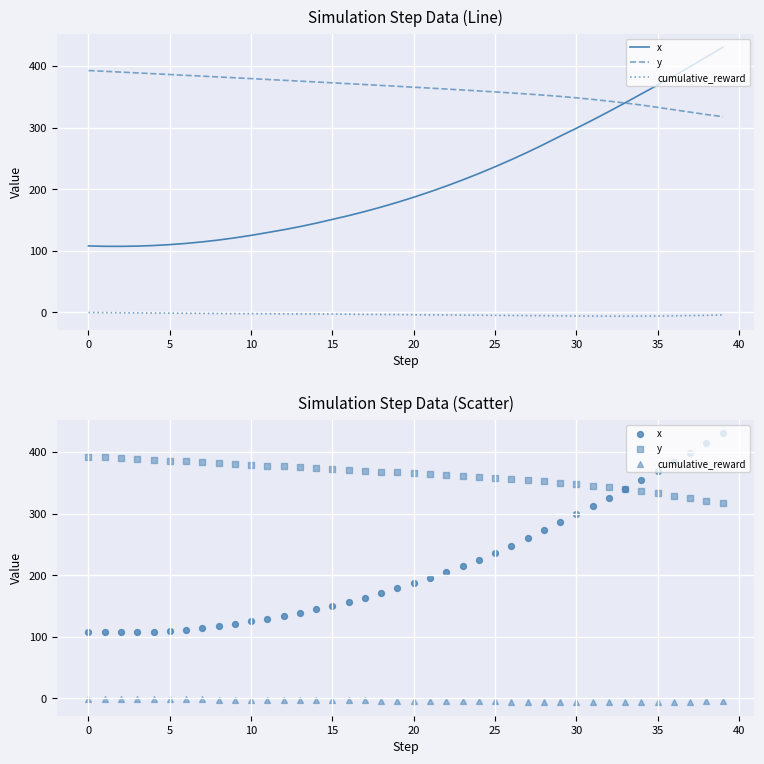

Which series contains the lowest Y value?

cumulative_reward